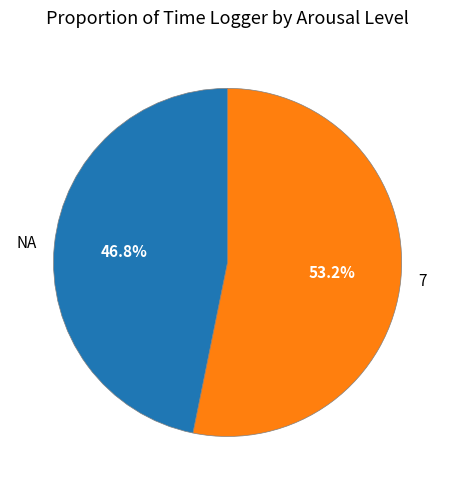

Between 7 and NA, which is larger?

7